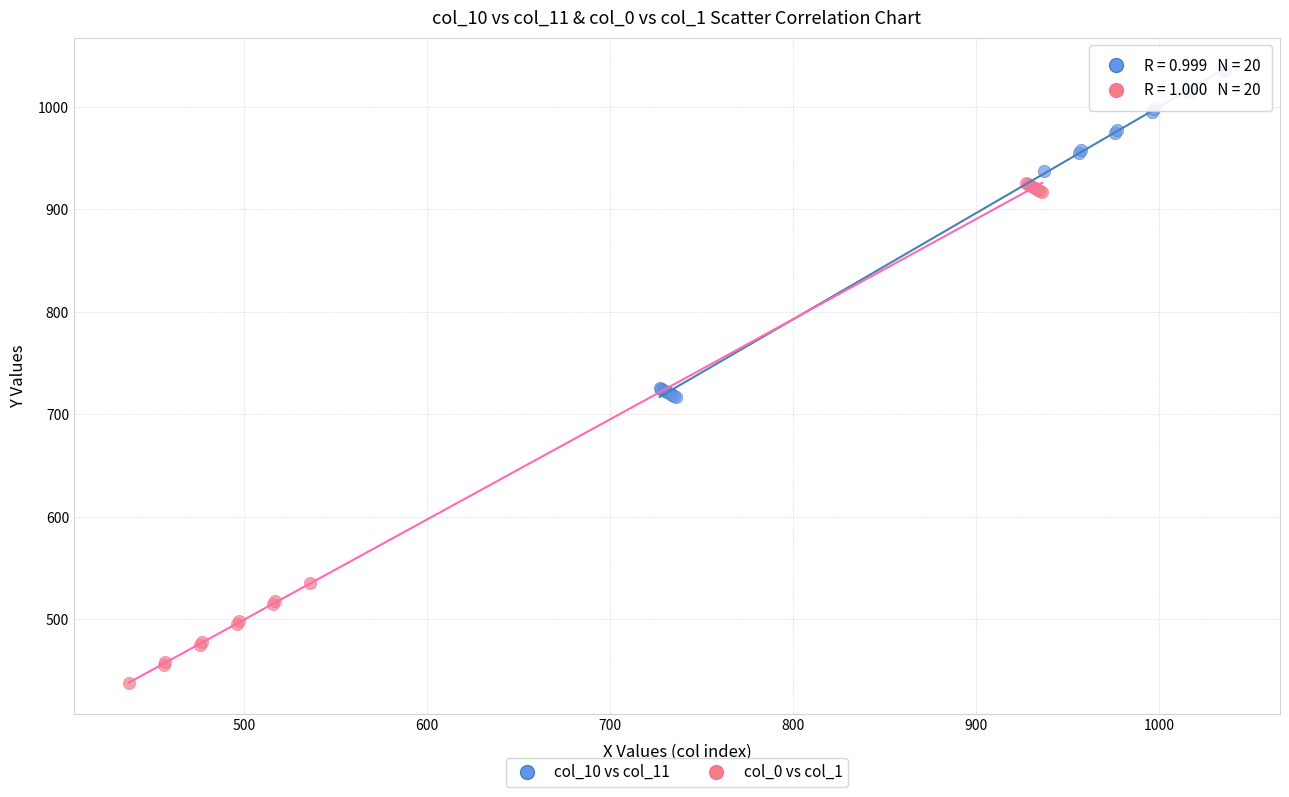

Which series reaches the minimum Y coordinate?

col_0 vs col_1